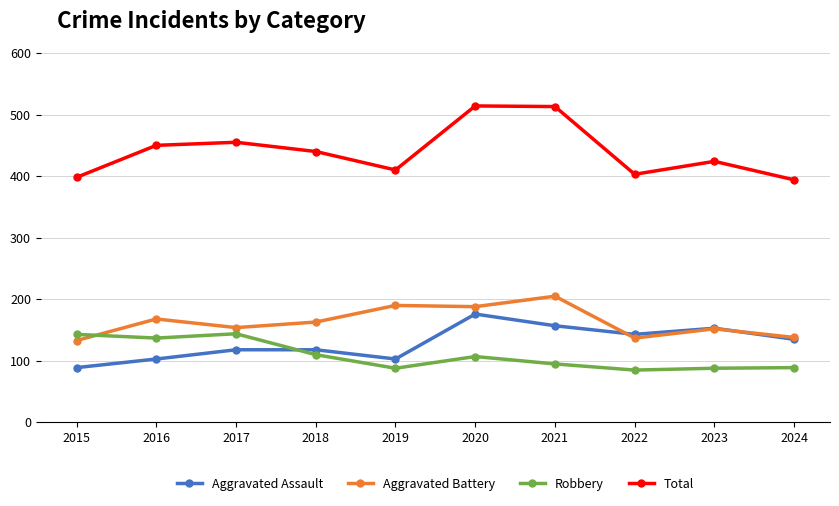

At how many categories does at least one series exceed 245?

10